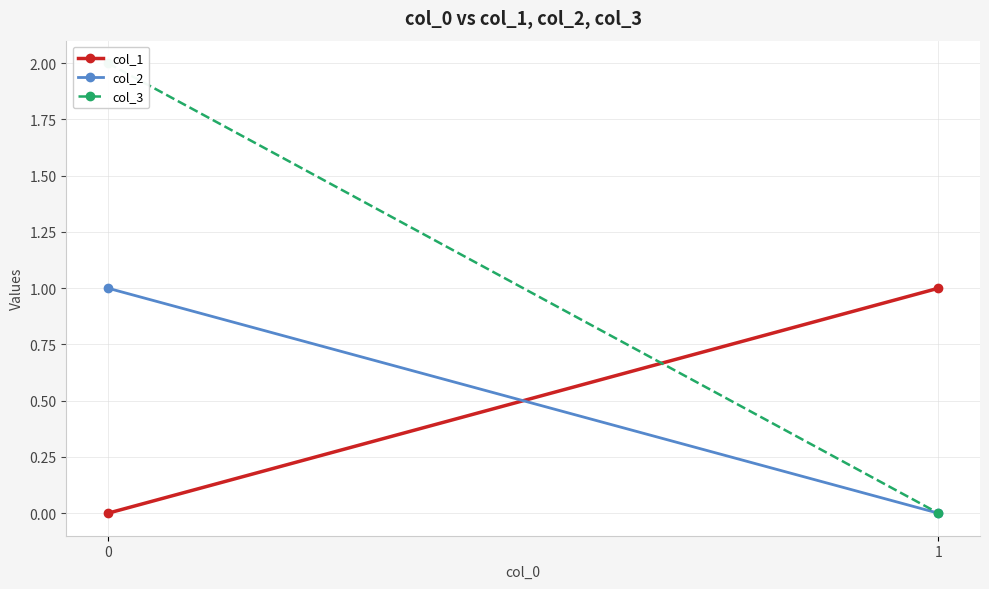

The value of col_2 at 1 is 1. True or false?

False